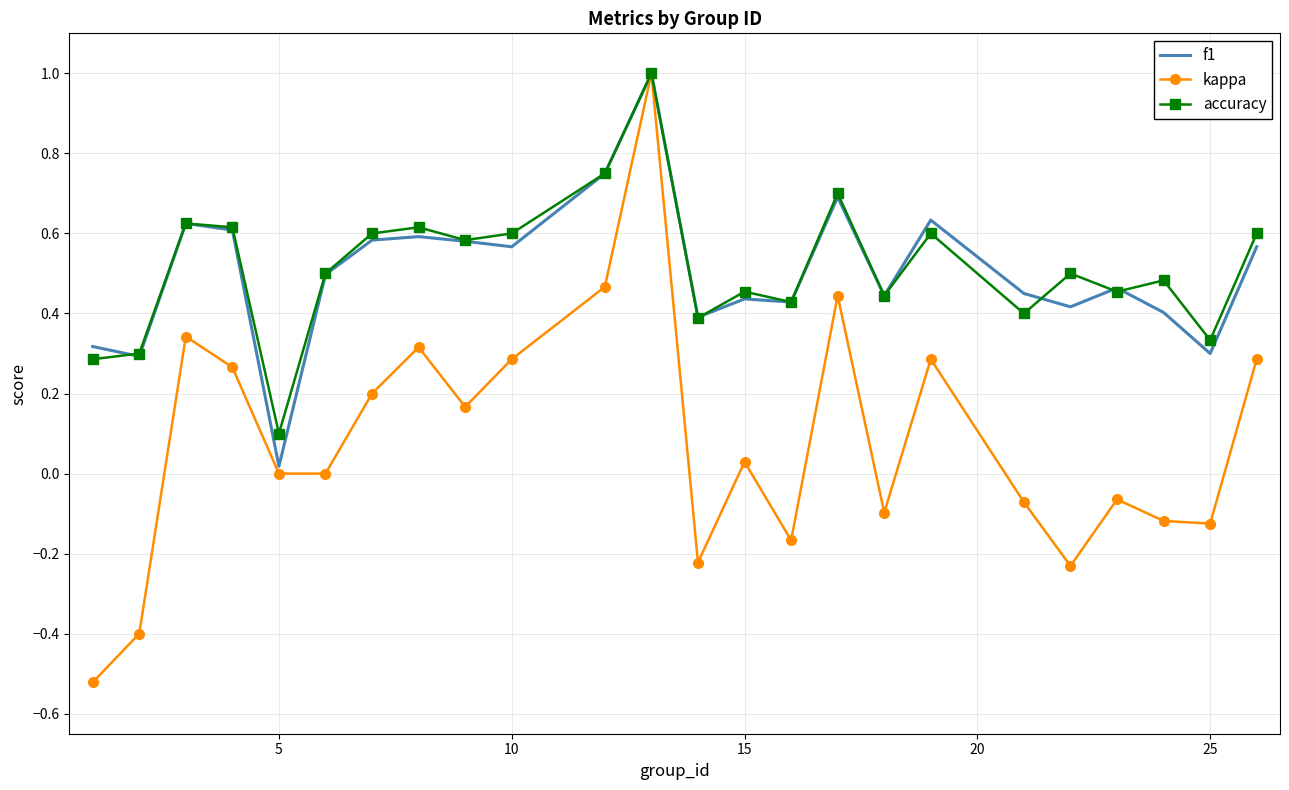

What is the maximum value for accuracy?

1.0